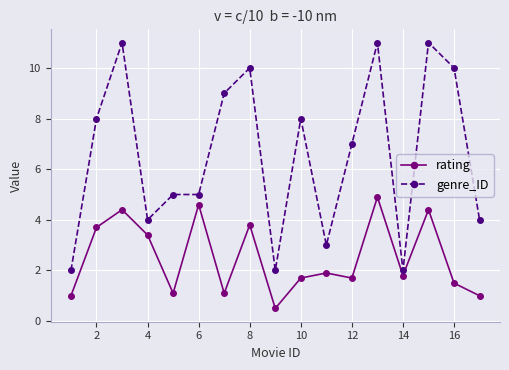

Which series has the widest spread of values?

genre_ID